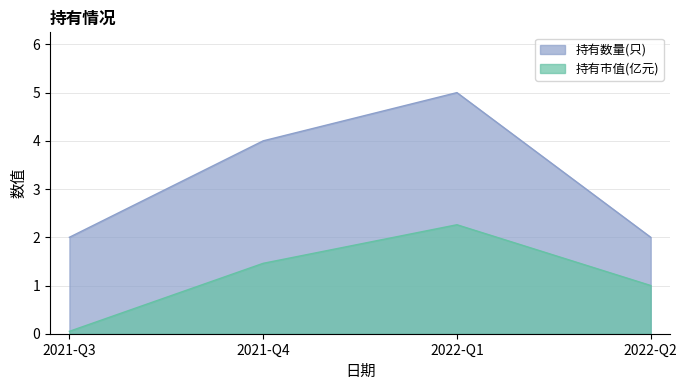

Rank the categories by 持有数量(只) value from highest to lowest.

2022-Q1, 2021-Q4, 2021-Q3, 2022-Q2